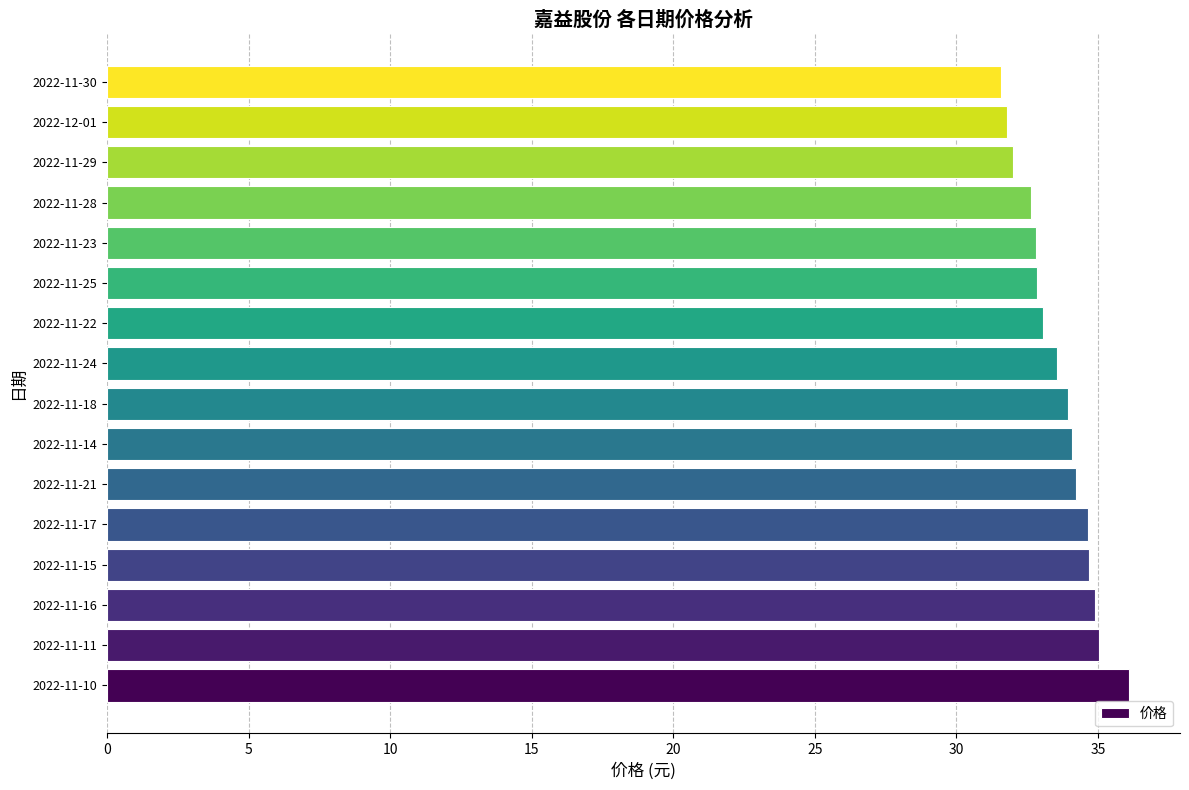

What is the difference between the values at 2022-11-23 and 2022-11-10?

3.3